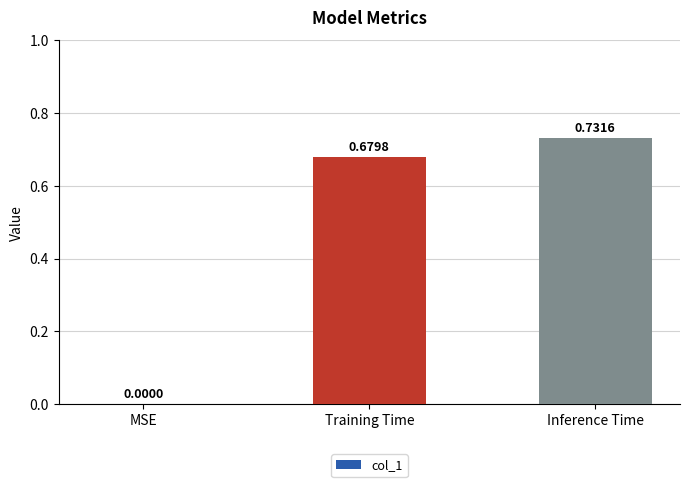

The chart shows a value of -0.3 at MSE. True or false?

False